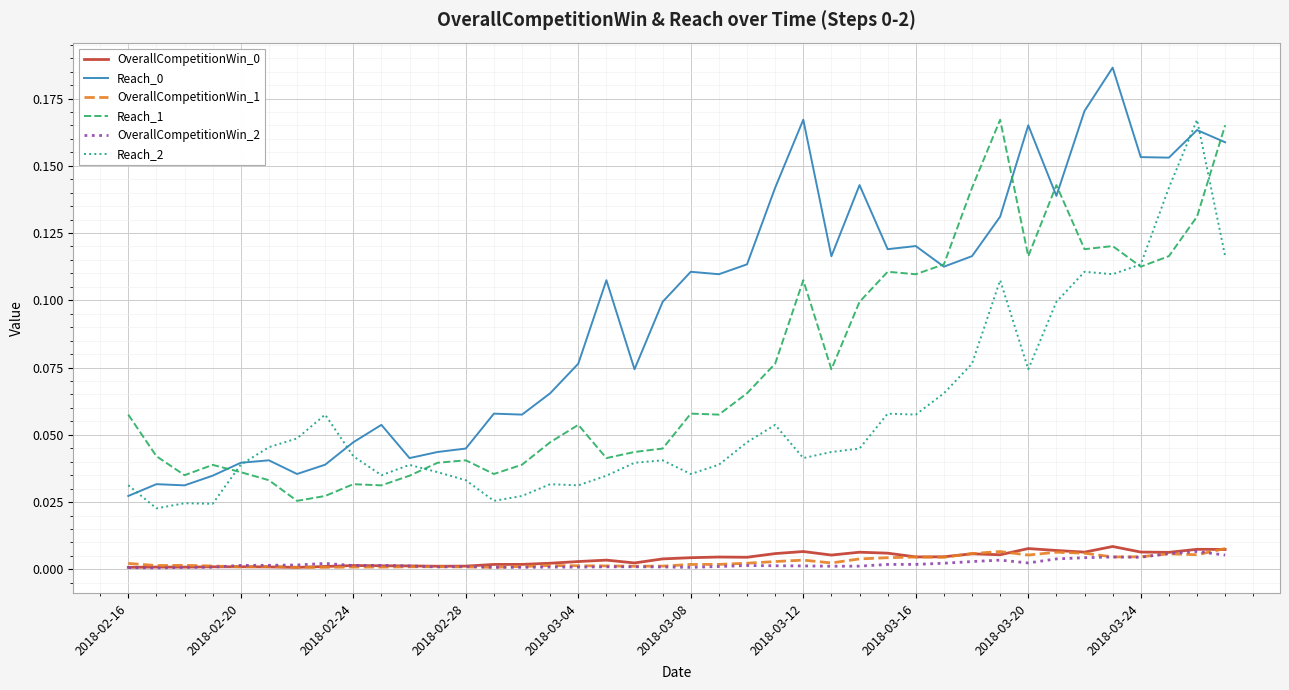

True or false: Reach_1 and OverallCompetitionWin_0 intersect in this chart.

False